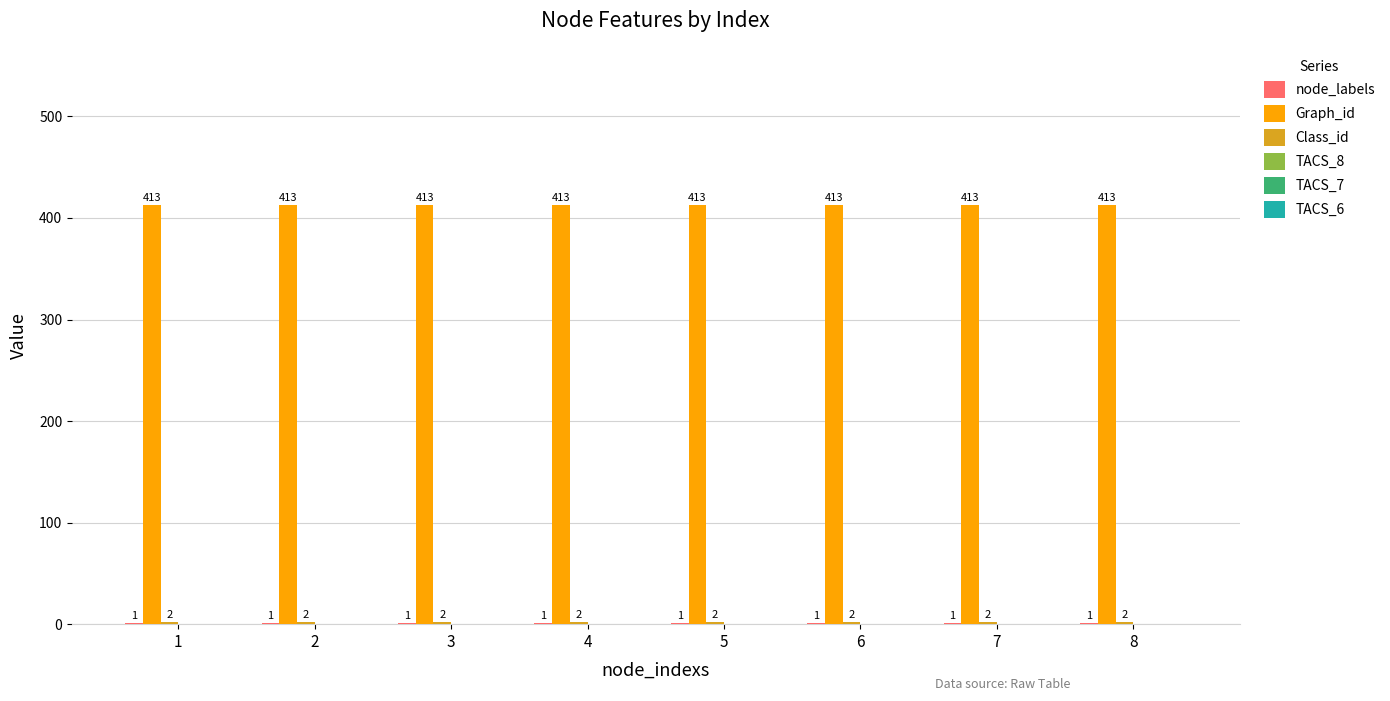

What is the greatest value displayed?

413